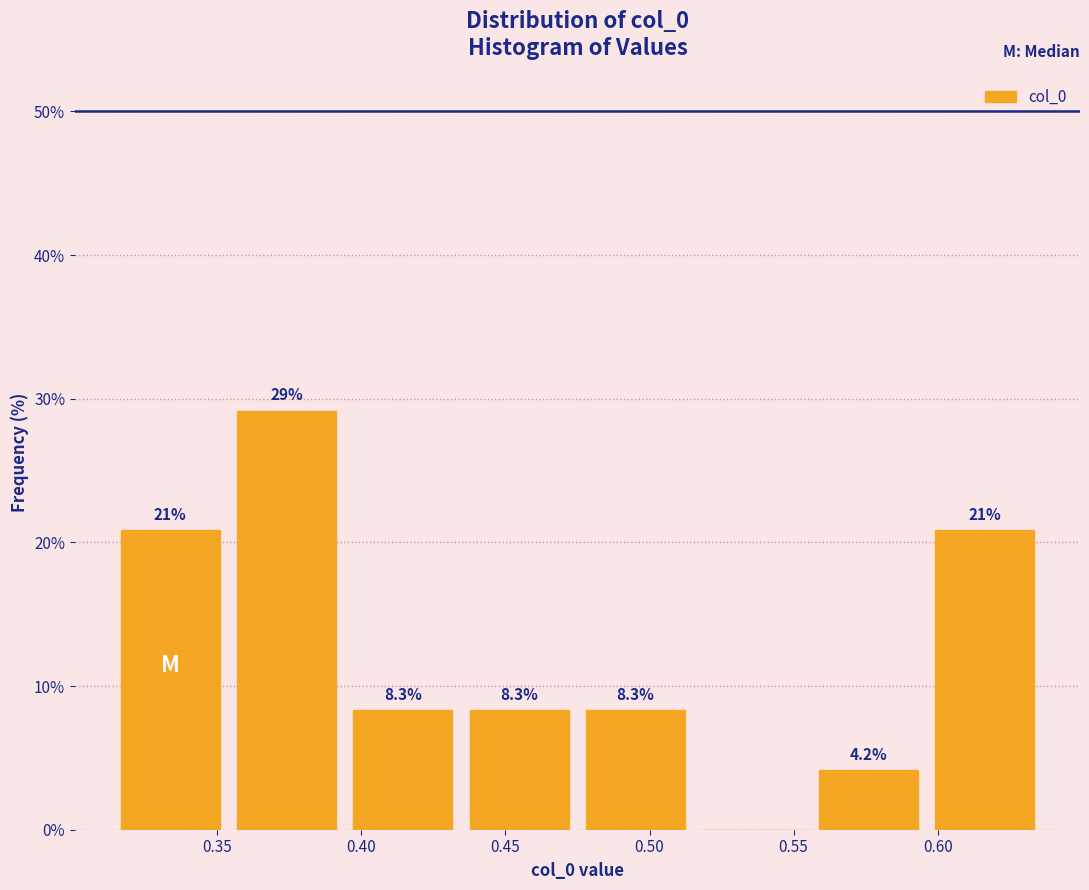

Which range on the x-axis has the tallest bar?

0.355 to 0.395